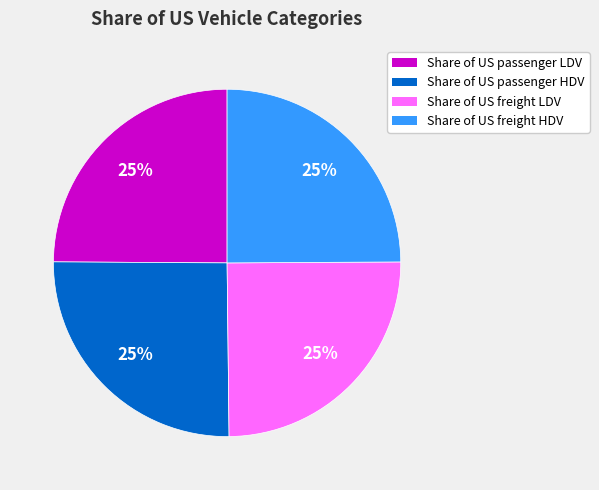

To the nearest percent, what is the combined percentage of Share of US passenger HDV and Share of US freight HDV?

50%